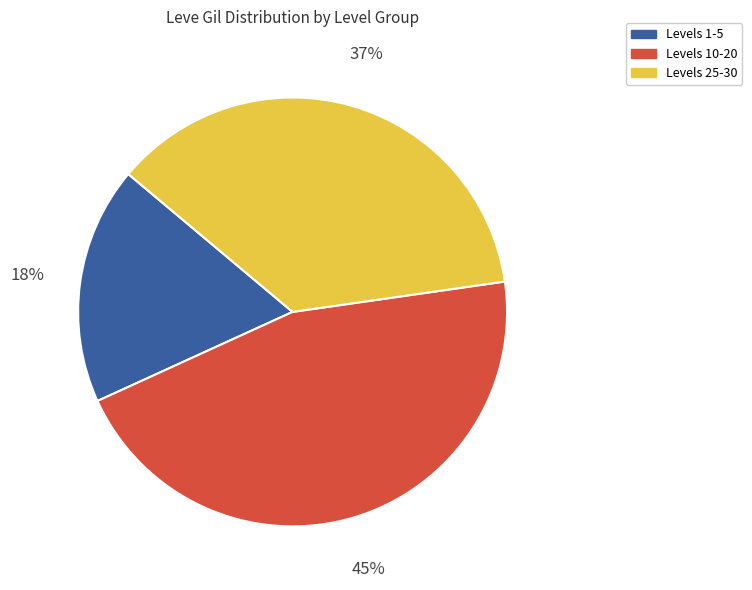

How many slices are in this pie chart?

3